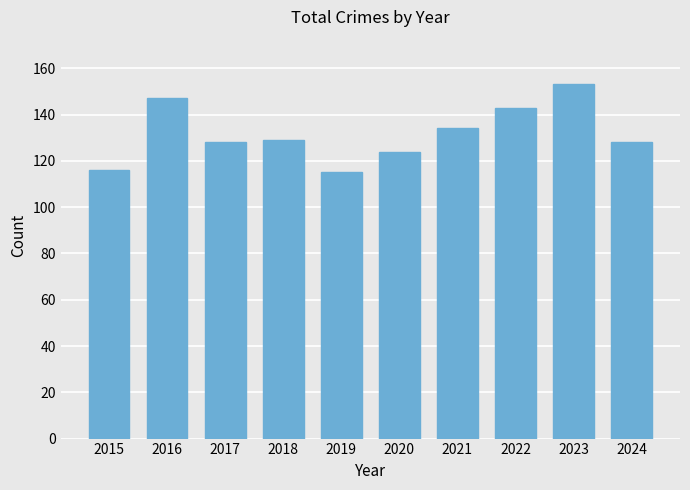

What is the value of the 9th bar from the left?

153